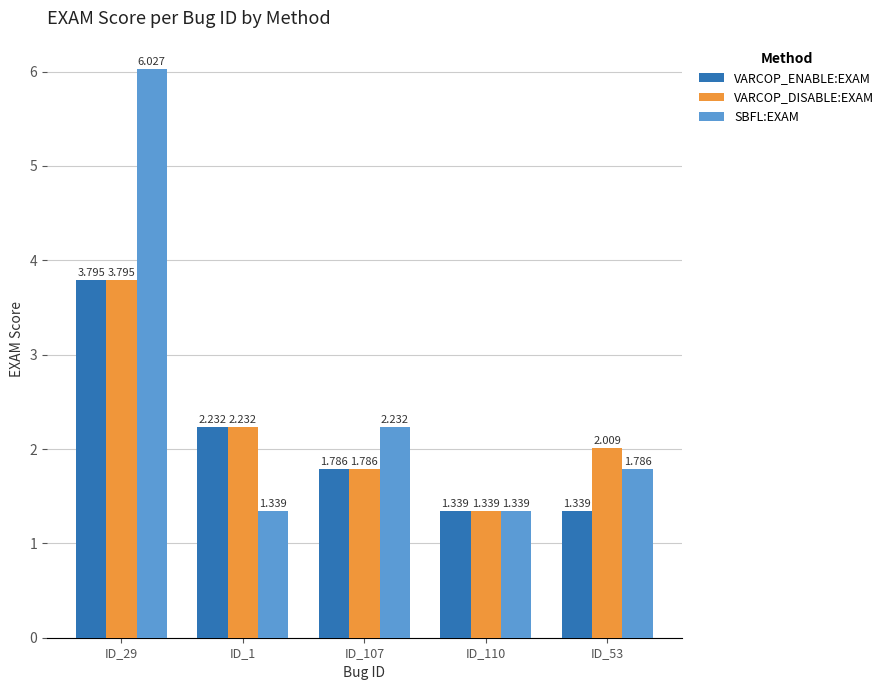

What are all the series names shown in the legend?

VARCOP_ENABLE:EXAM, VARCOP_DISABLE:EXAM, SBFL:EXAM